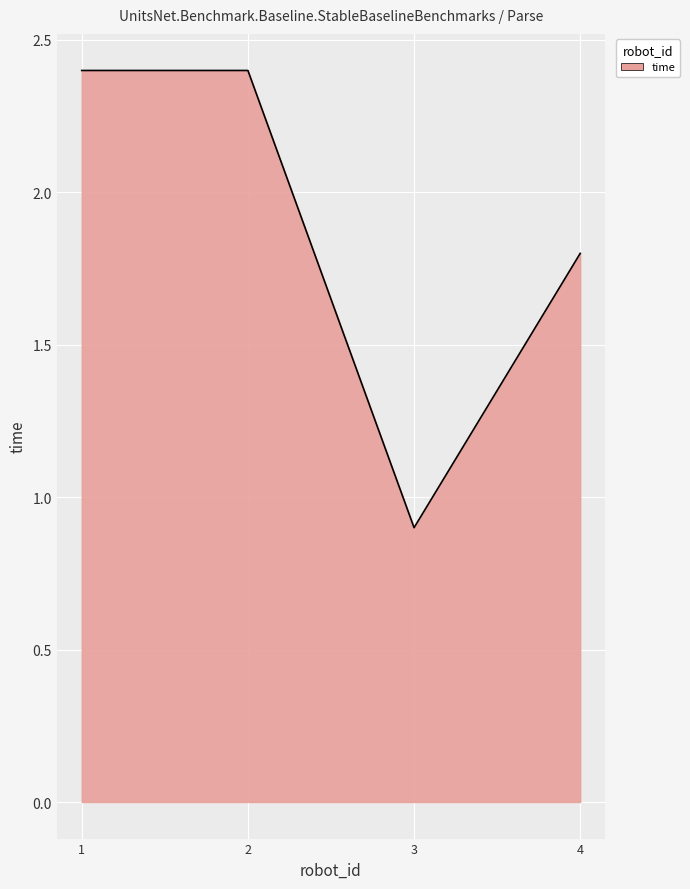

Reading right to left, what are all the values shown in this chart?

1.8	0.9	2.4	2.4